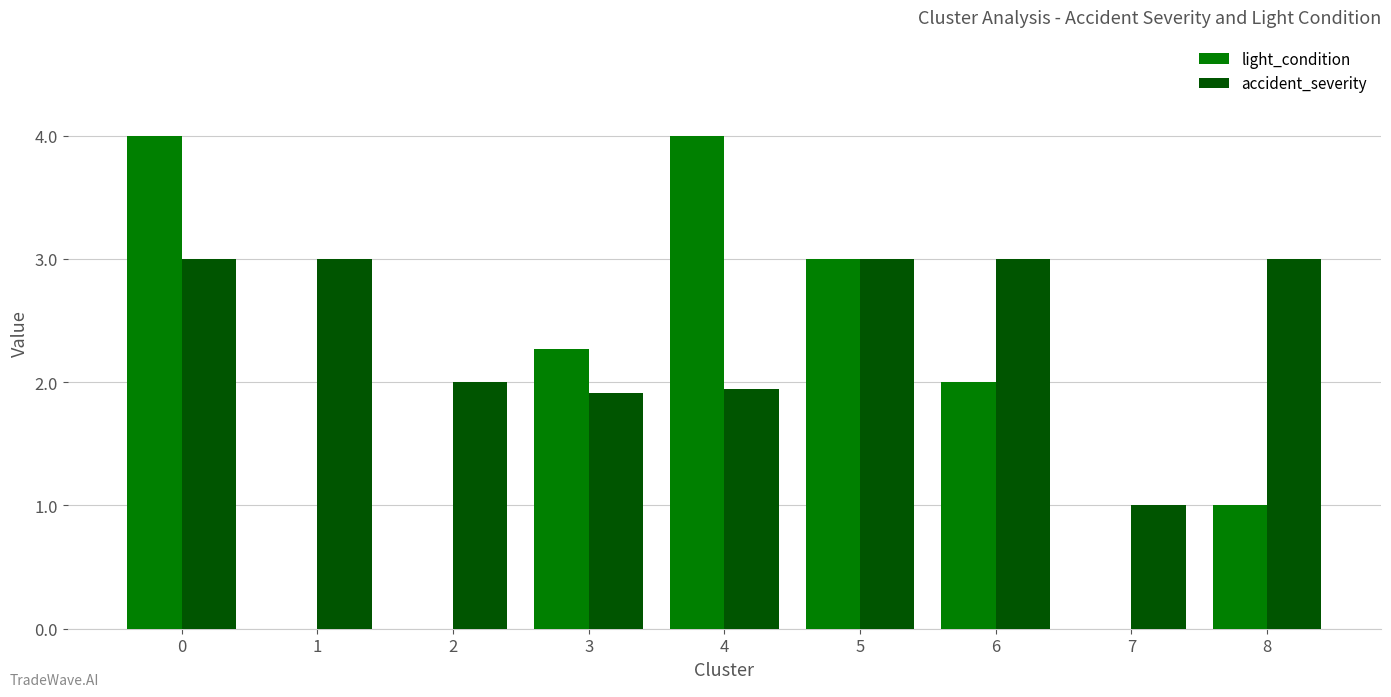

How many groups of bars are there?

9